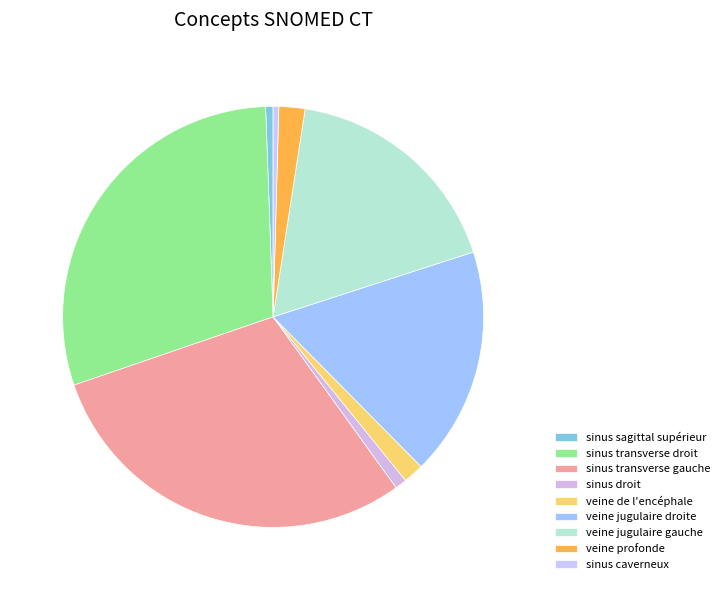

What is the total percentage of veine de l'encéphale and veine profonde?

3.6%